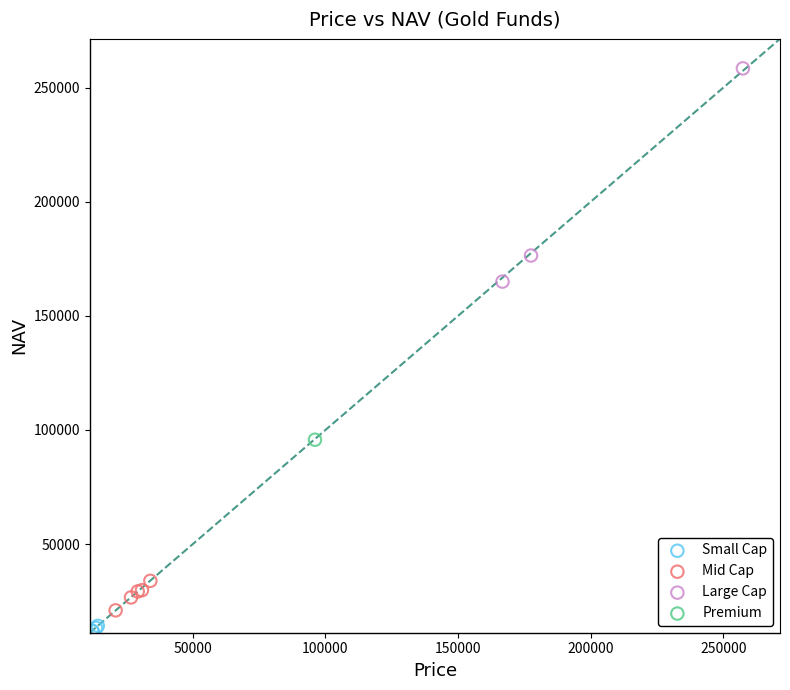

What are all the series names shown in the legend?

Small Cap, Mid Cap, Large Cap, Premium